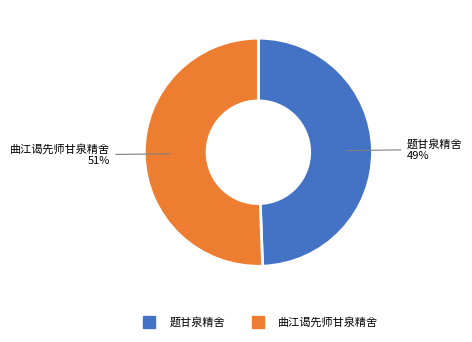

What percentage is the 题甘泉精舍 slice, to the nearest percent?

49%